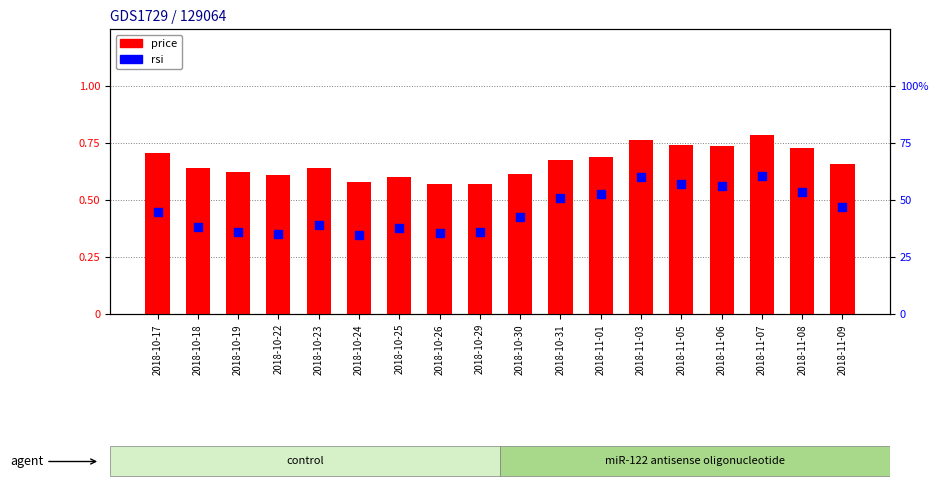

Which series reaches the minimum Y coordinate?

rsi